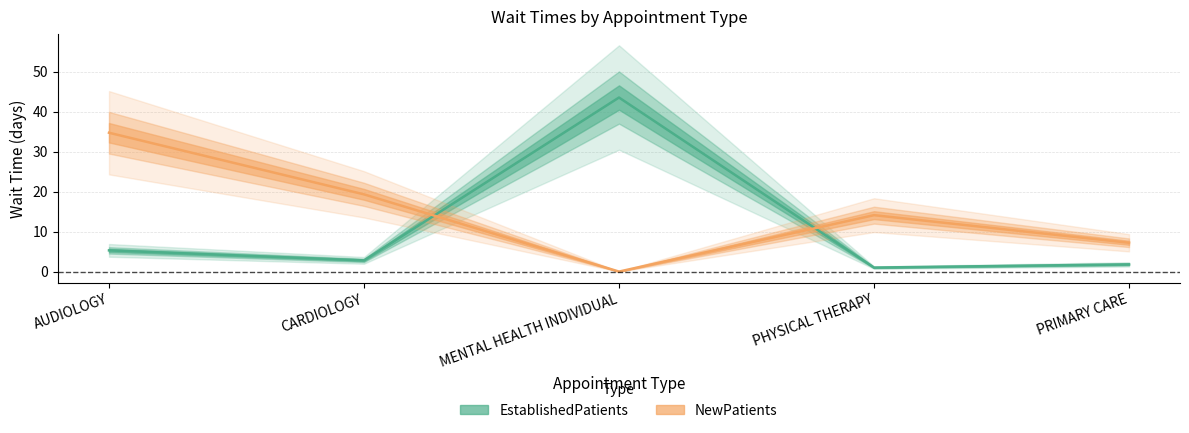

What is the average value of the NewPatients series?

15.1